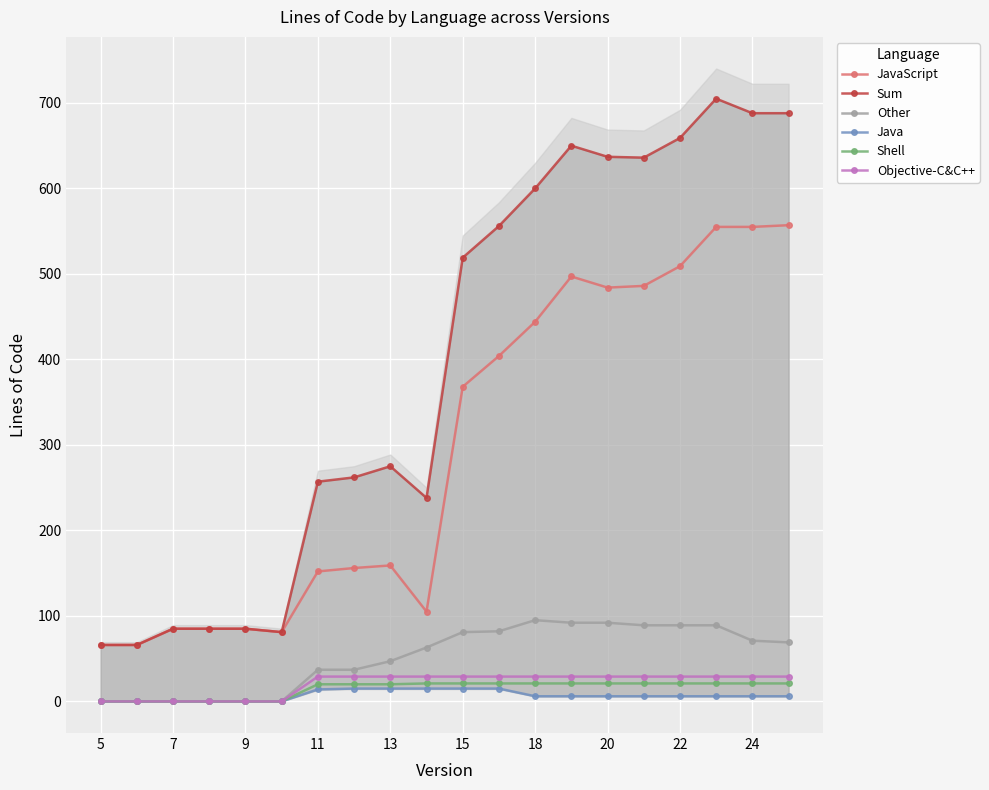

What is the greatest value displayed?

705